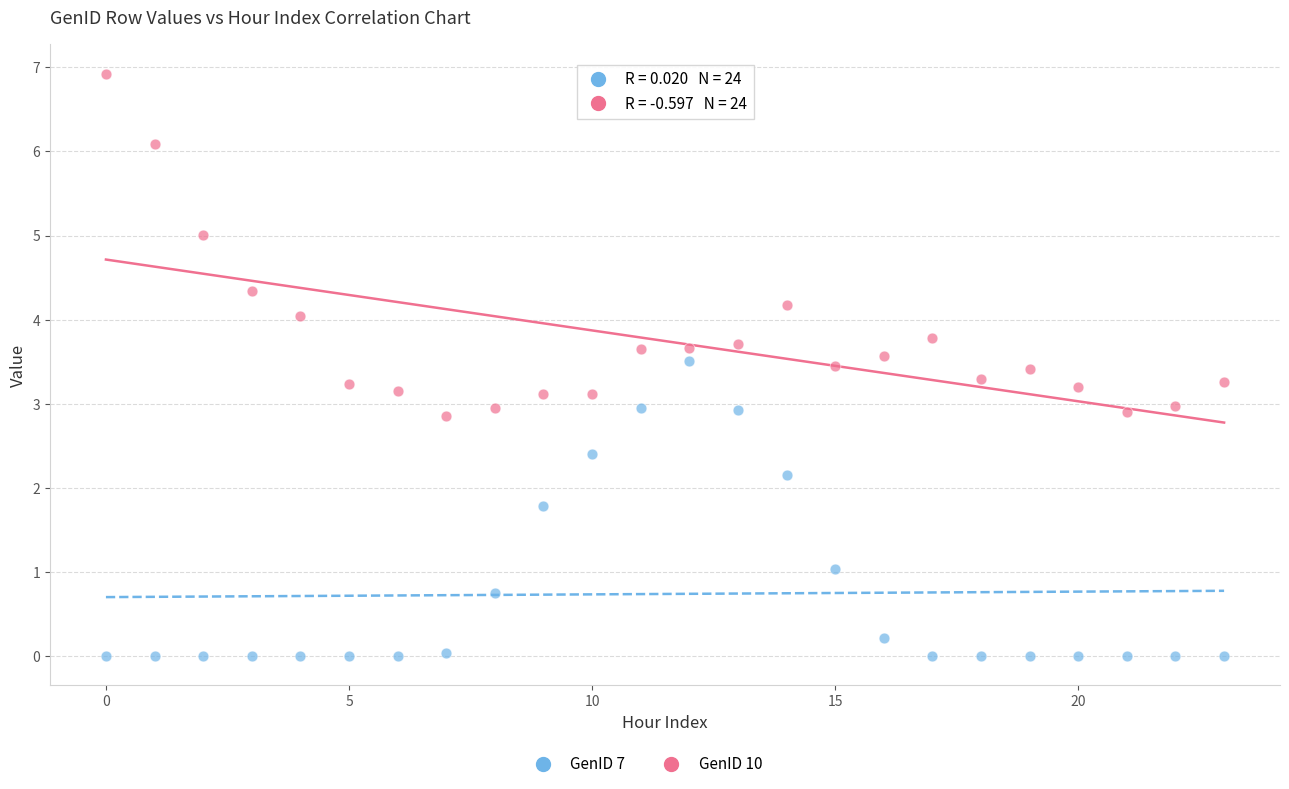

Across all data points, what is the range of Y values (max minus min)?

6.9